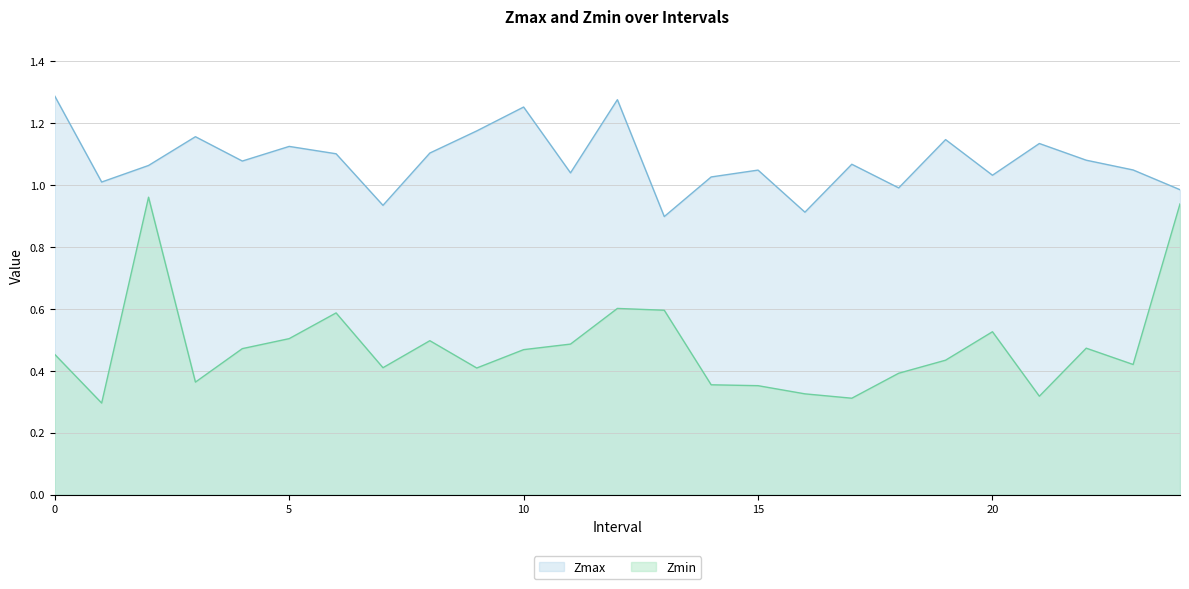

Reading right to left, list all the values displayed in this chart.

Zmax: 24=1.0	23=1.0	22=1.1	21=1.1	20=1.0	19=1.1	18=1.0	17=1.1	16=0.9	15=1.0	14=1.0	13=0.9	12=1.3	11=1.0	10=1.3	9=1.2	8=1.1	7=0.9	6=1.1	5=1.1	4=1.1	3=1.2	2=1.1	1=1.0	0=1.3
Zmin: 24=0.9	23=0.4	22=0.5	21=0.3	20=0.5	19=0.4	18=0.4	17=0.3	16=0.3	15=0.4	14=0.4	13=0.6	12=0.6	11=0.5	10=0.5	9=0.4	8=0.5	7=0.4	6=0.6	5=0.5	4=0.5	3=0.4	2=1.0	1=0.3	0=0.5